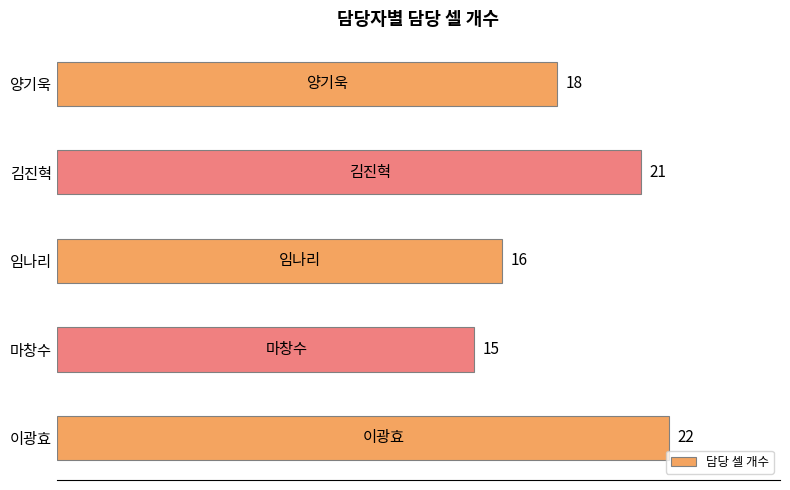

What is the average value?

18